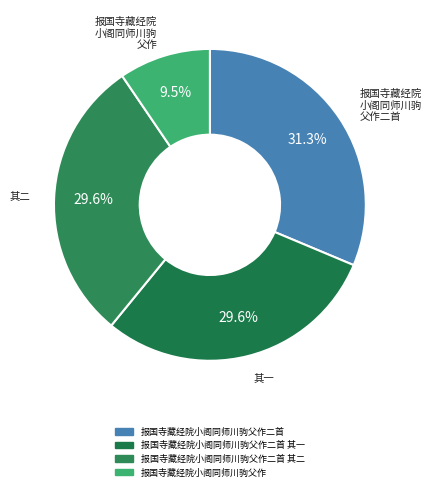

Count the number of slices in the pie.

4